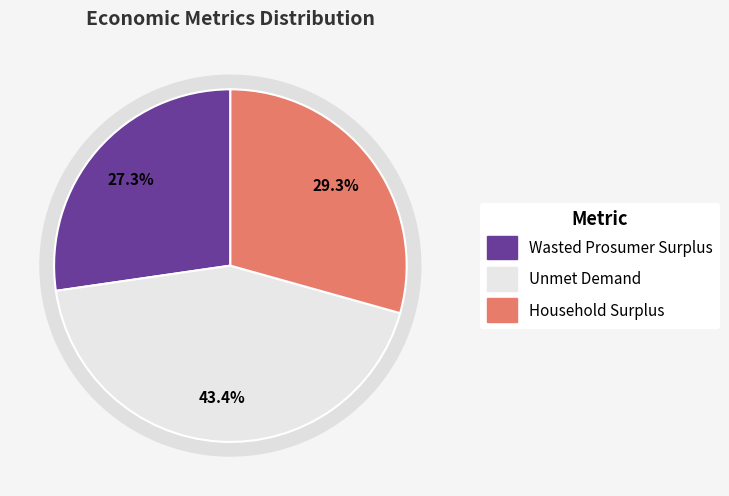

Is Household Surplus the majority of the pie?

No